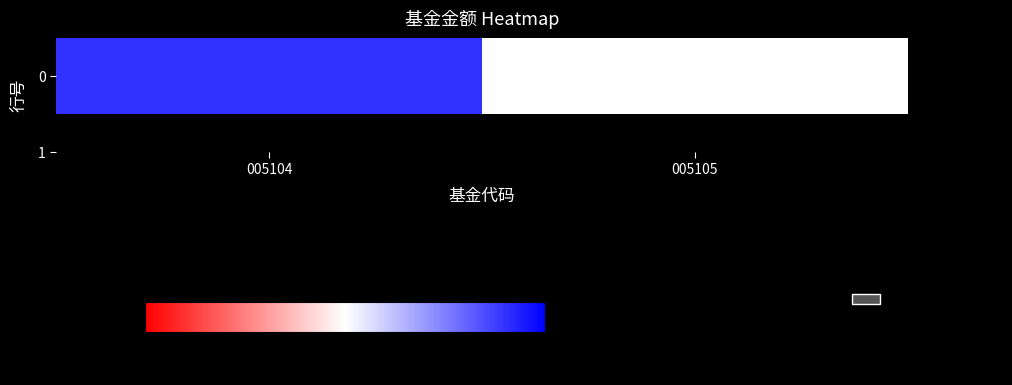

Reading left to right, list all the values displayed in this chart.

0.1	0.1